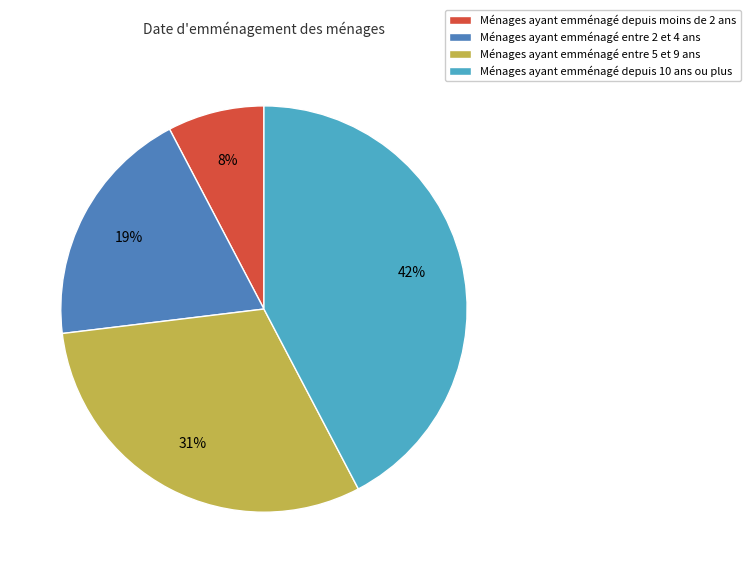

Is it true that Ménages ayant emménagé depuis moins de 2 ans is 8% of the pie?

True